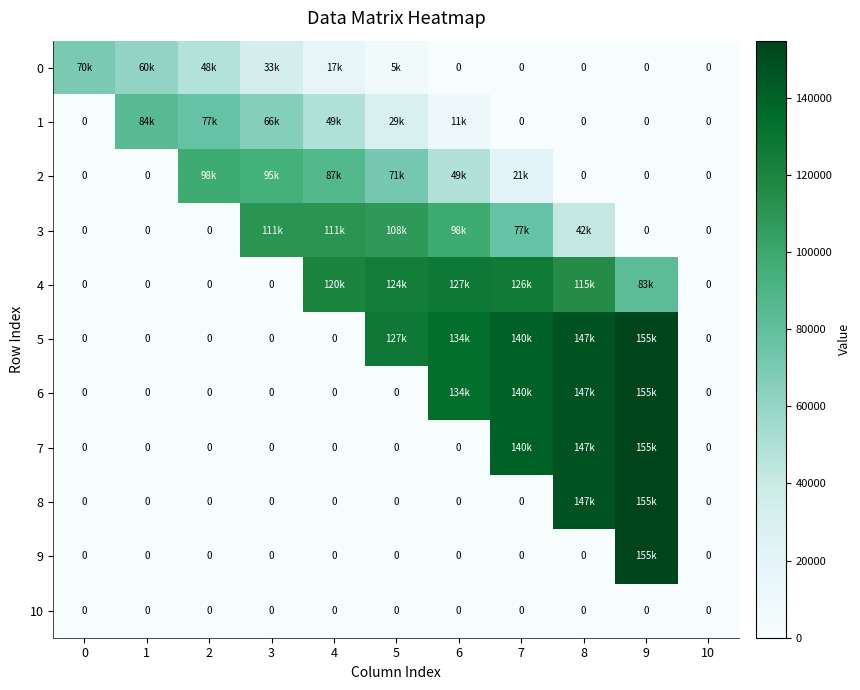

At which category is the sum across all series the highest?

9